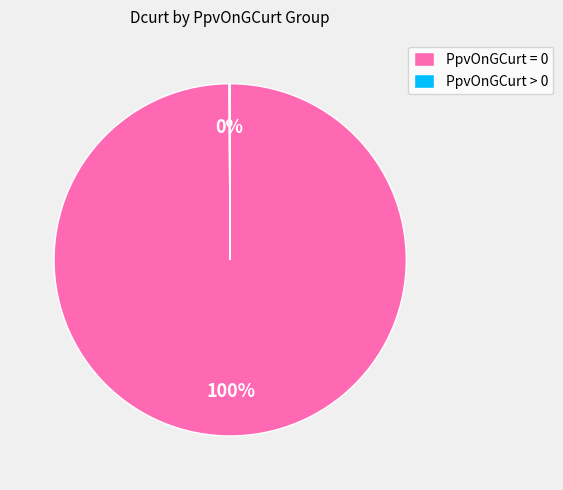

Which slice is the largest?

PpvOnGCurt = 0